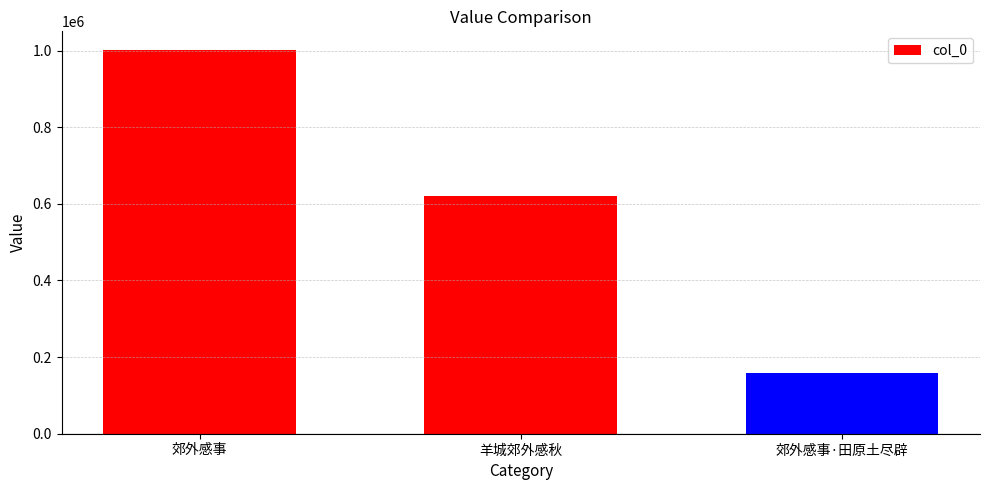

Which category has the lowest value across all series?

郊外感事·田原土尽辟